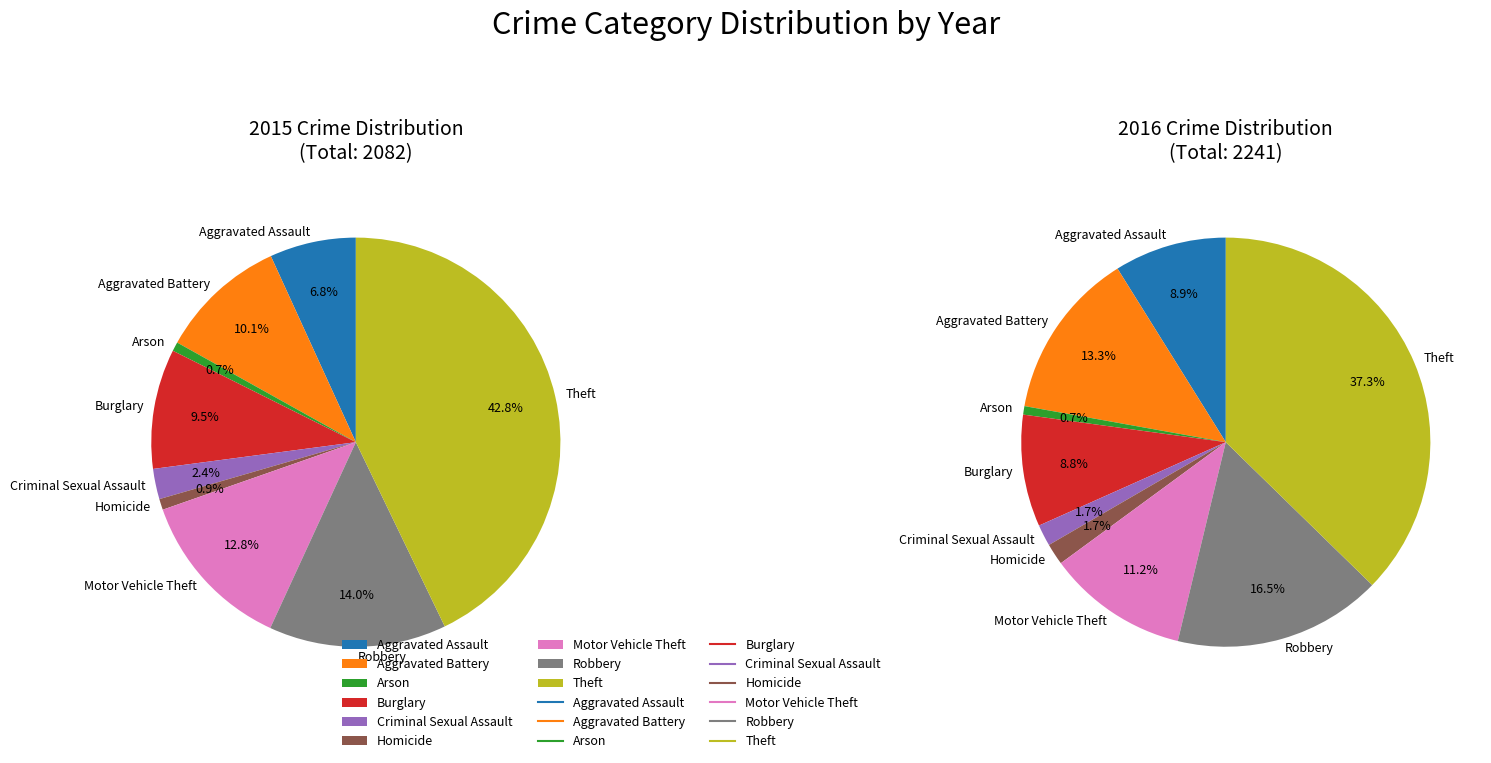

To the nearest percent, what portion does Aggravated Assault represent?

7%